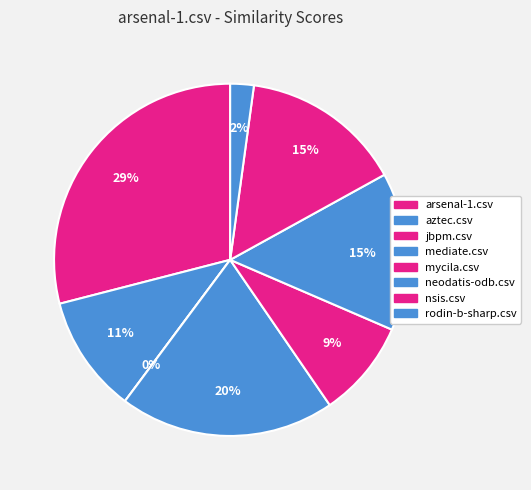

Is neodatis-odb.csv the majority of the pie?

No